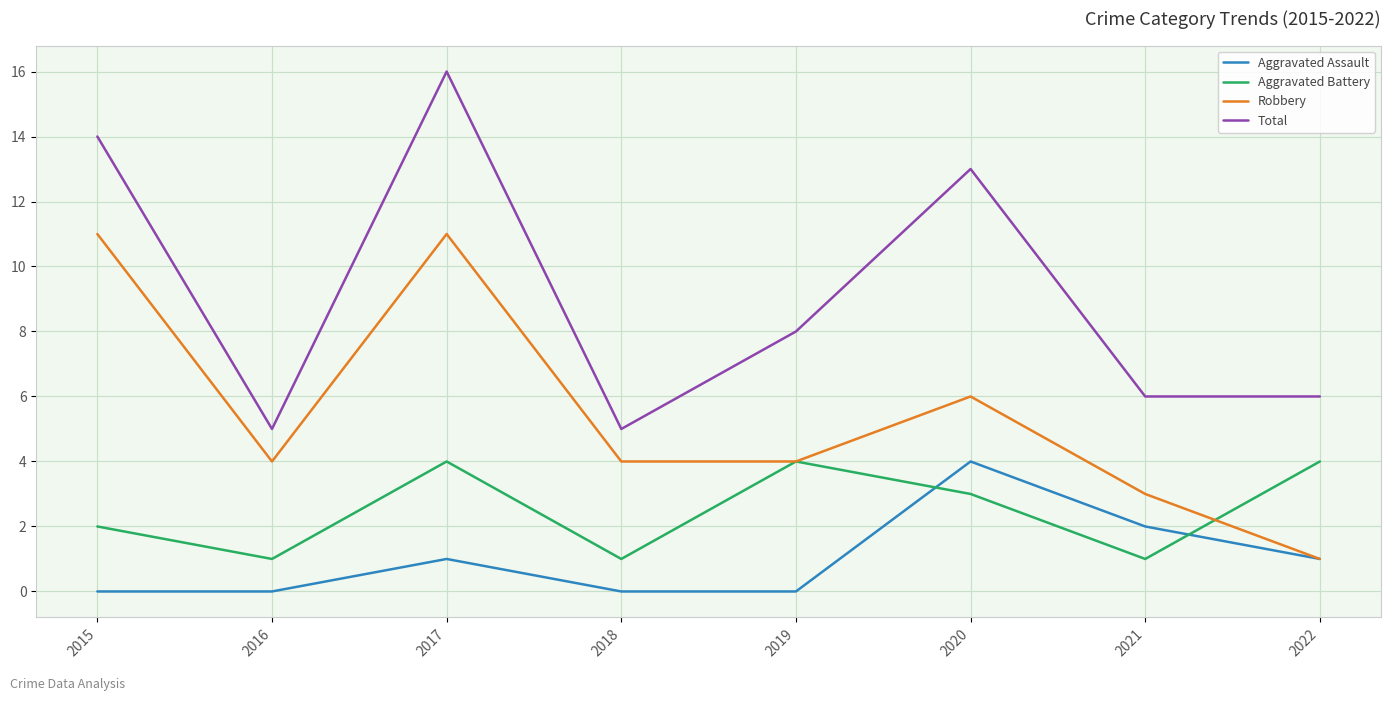

What are all the series names shown in the legend?

Aggravated Assault, Aggravated Battery, Robbery, Total